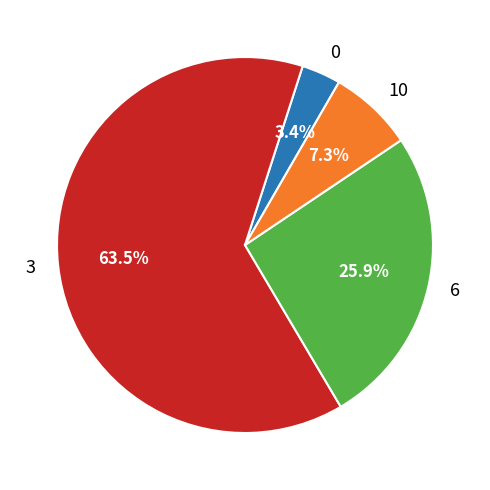

Count the number of slices in the pie.

4